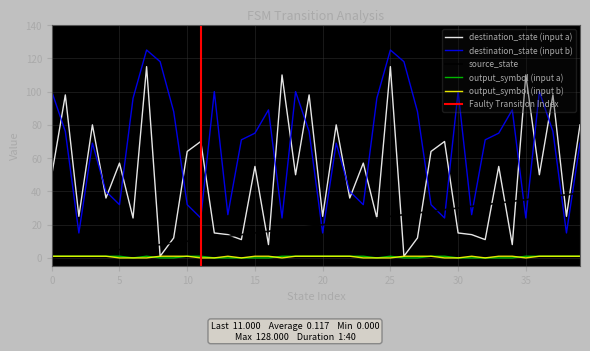

List the series in order of their peak value, highest first.

destination_state (input b), destination_state (input a), source_state, output_symbol (input a), output_symbol (input b)